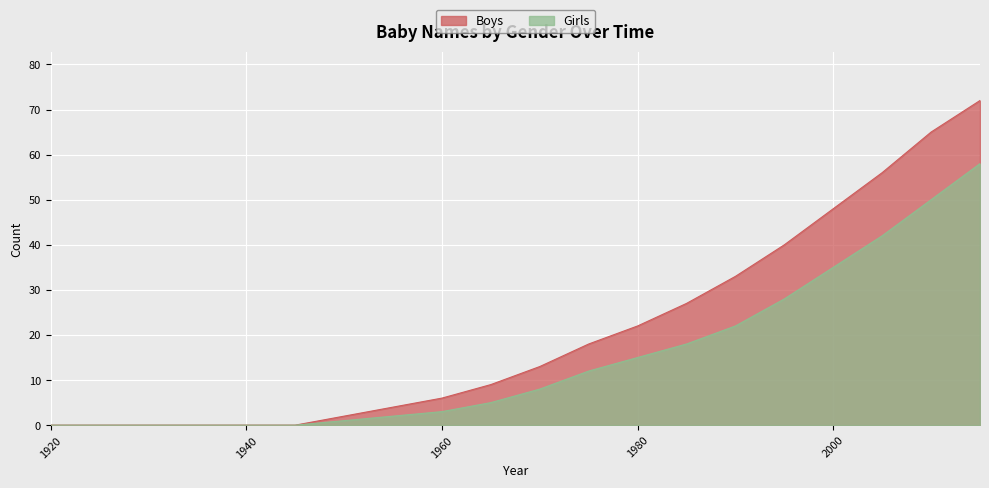

Between 1945 and 1965, which series saw the biggest shift?

Boys